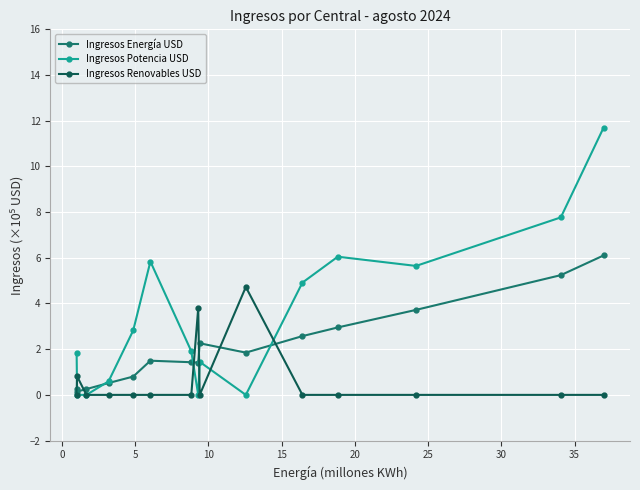

True or false: Ingresos Renovables USD has more than 1 points higher than both neighbors.

True